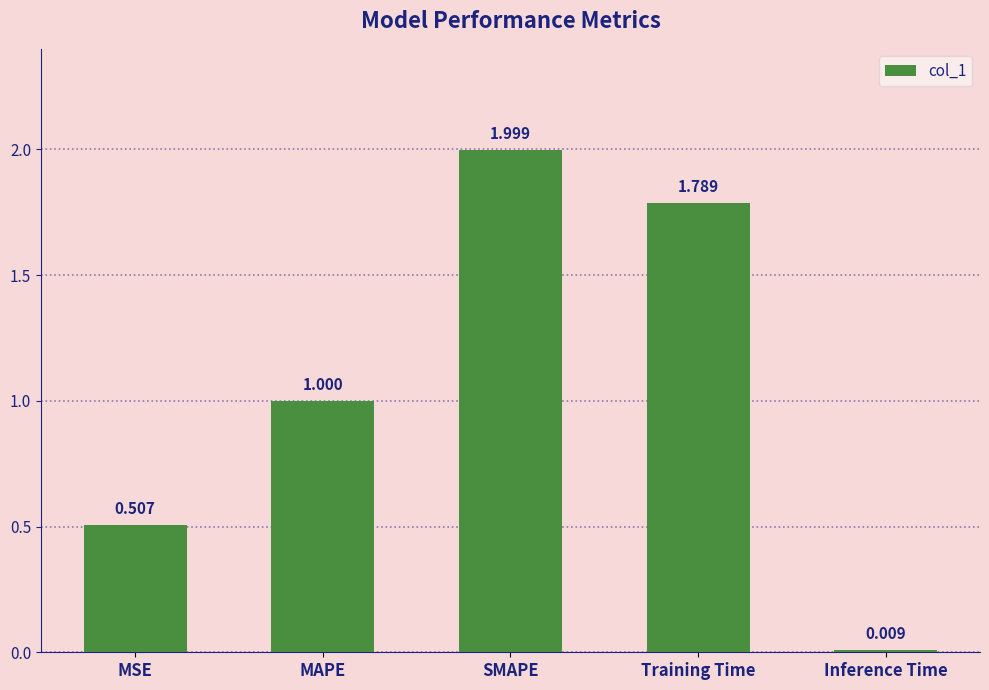

What is the difference between the values at MAPE and Training Time?

0.8